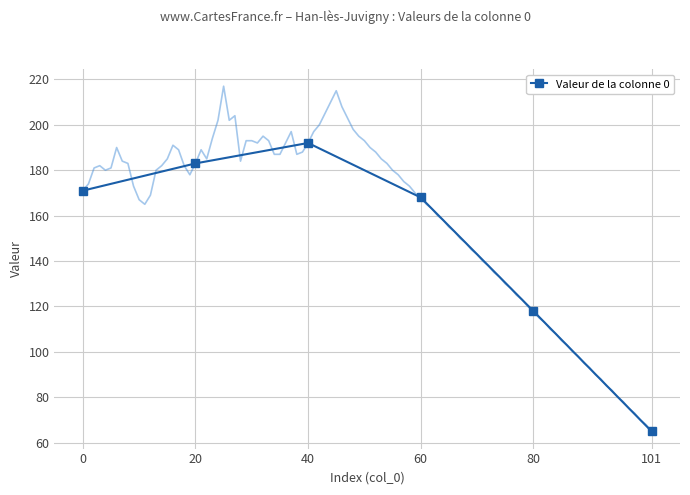

Where is the first local maximum?

40